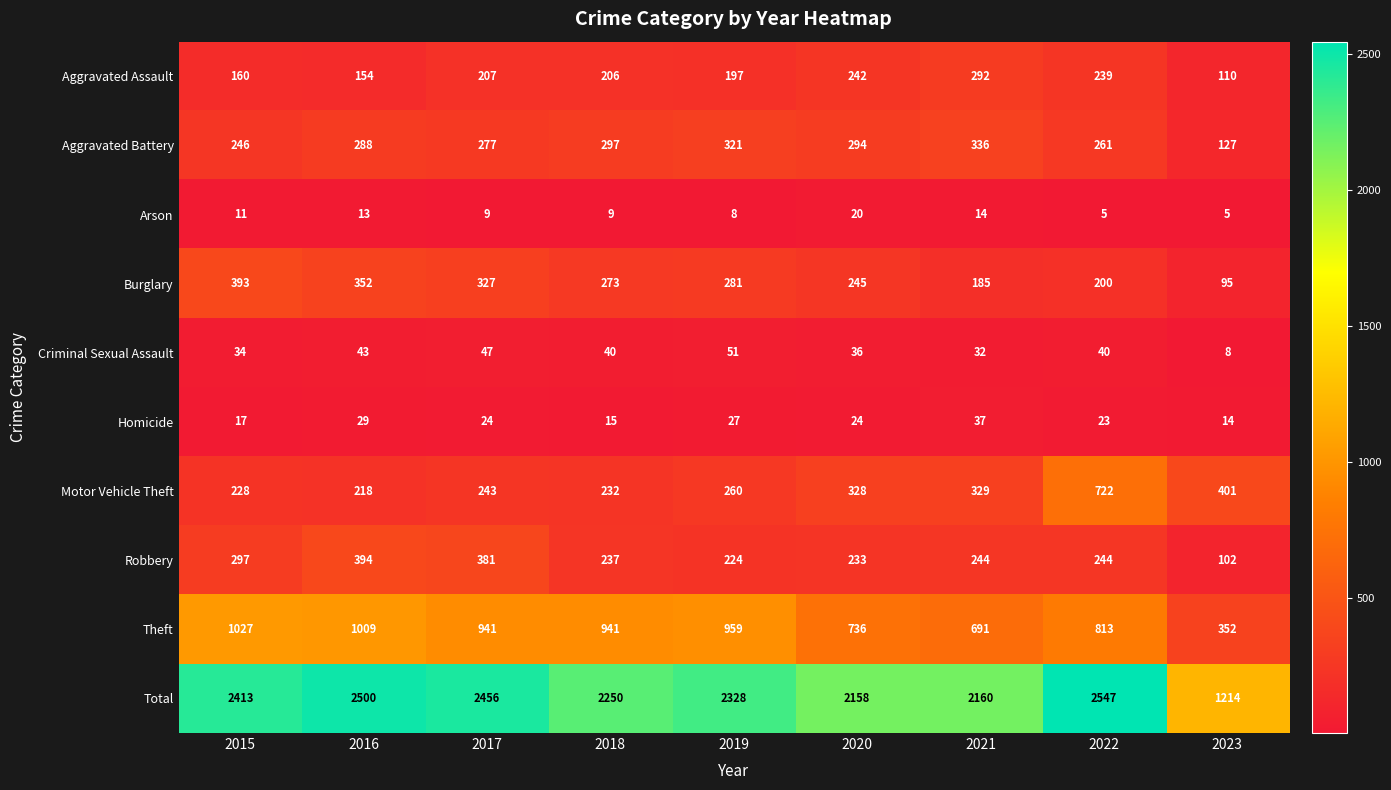

What is the difference between the Robbery values at 2017 and 2022?

137